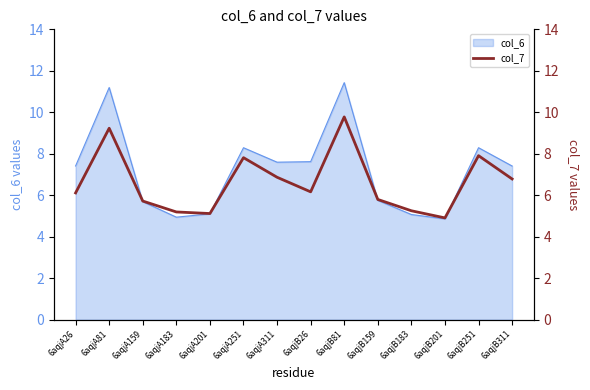

What is the ratio of the value at 6aqjB159 to the value at 6aqjB251?

0.7